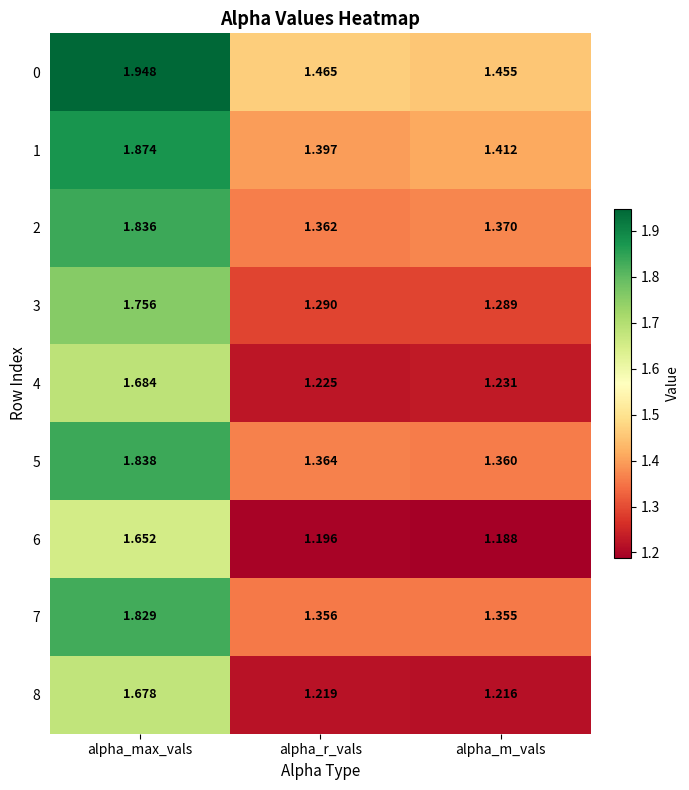

What is the total value across all series at alpha_m_vals?

11.9